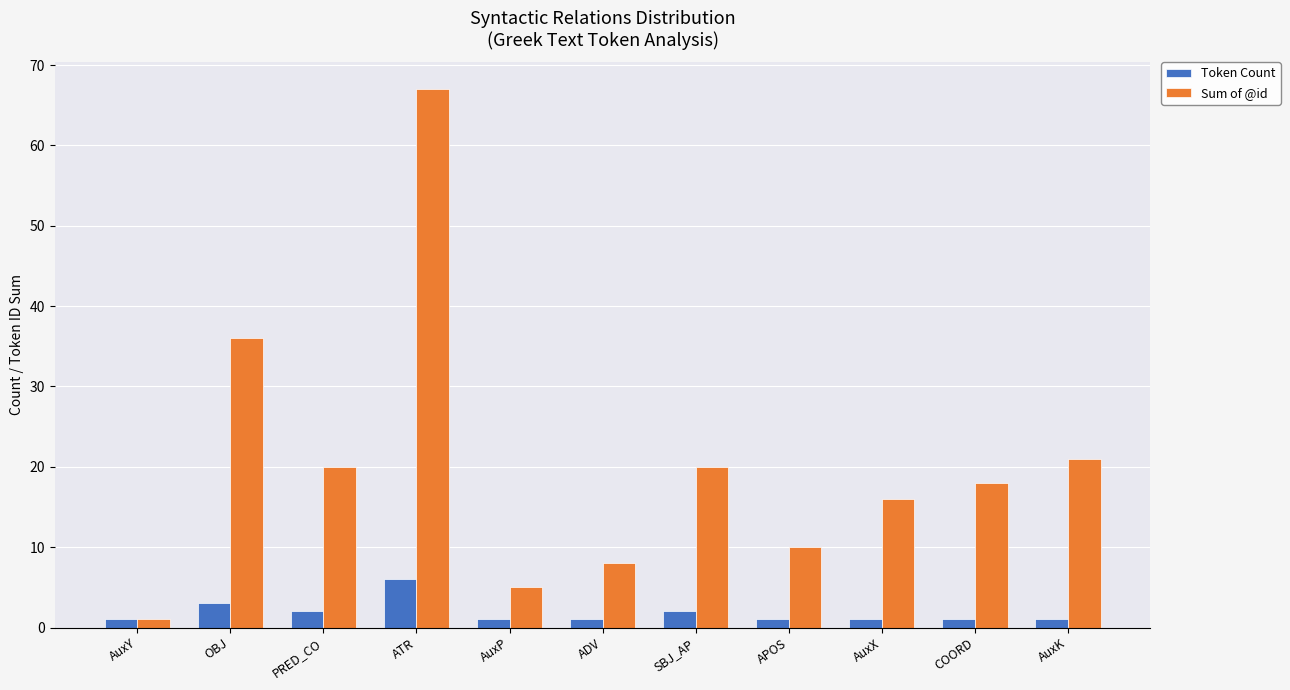

How many groups of bars are there?

11